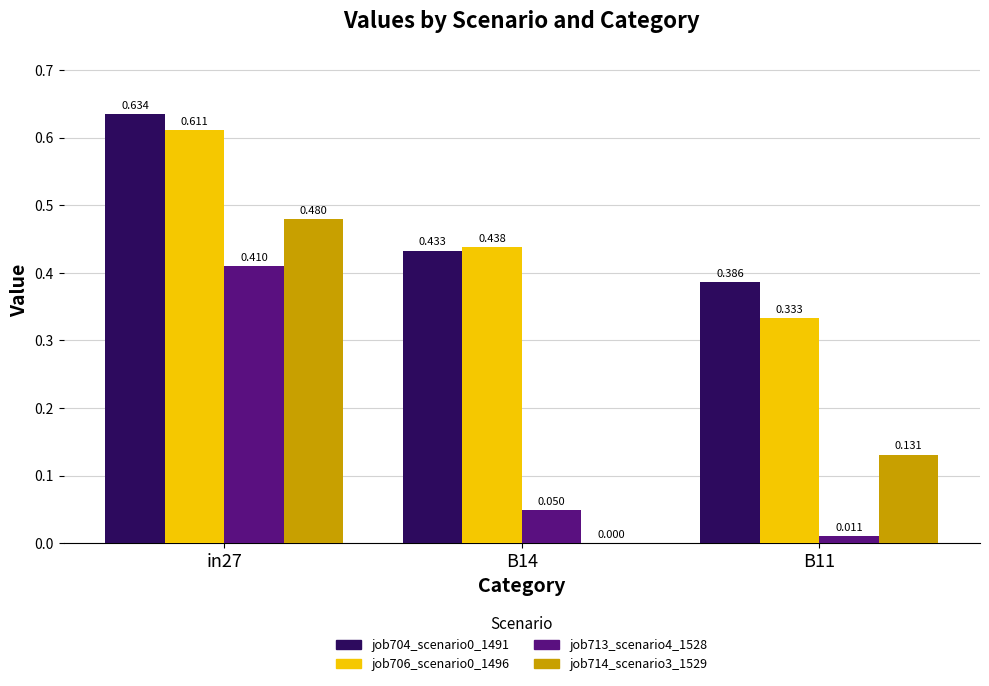

Is the value of job704_scenario0_1491 at in27 greater than the value of job713_scenario4_1528 at B11?

Yes